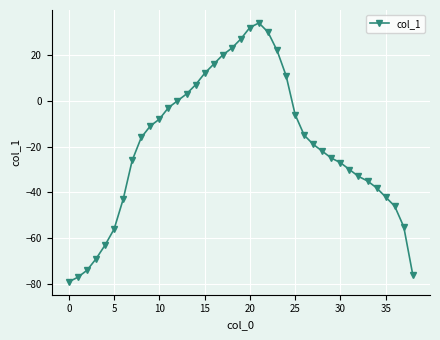

Count the number of data series in this chart.

1